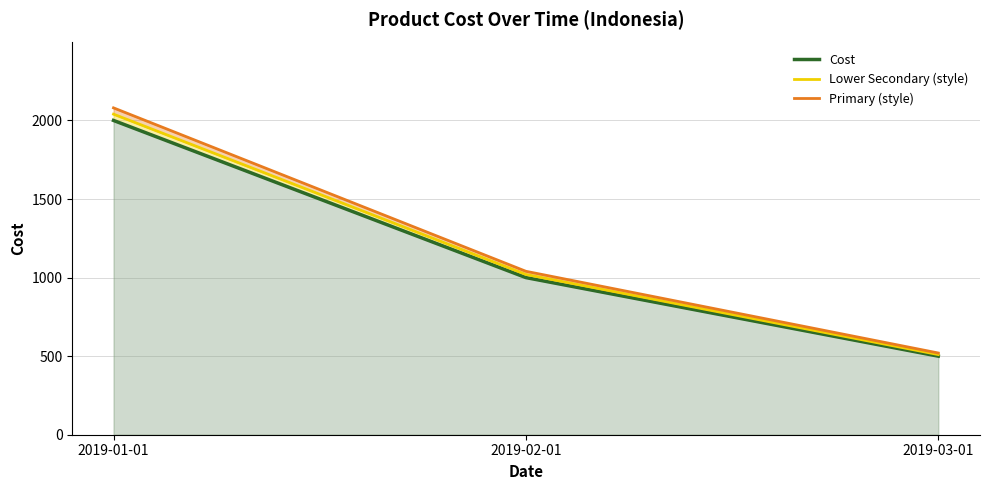

How many series are shown in this chart?

3